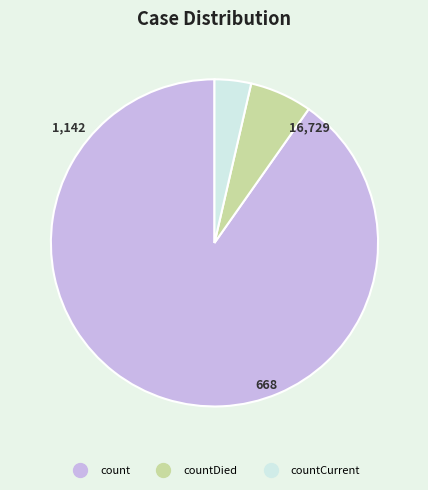

Is there any slice that represents more than half of the pie?

Yes